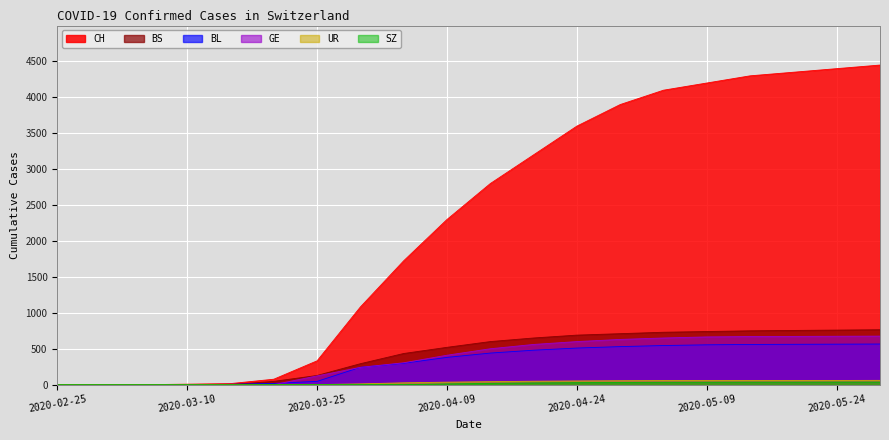

Which series ends up on top after the final intersection of BL and BS?

BS